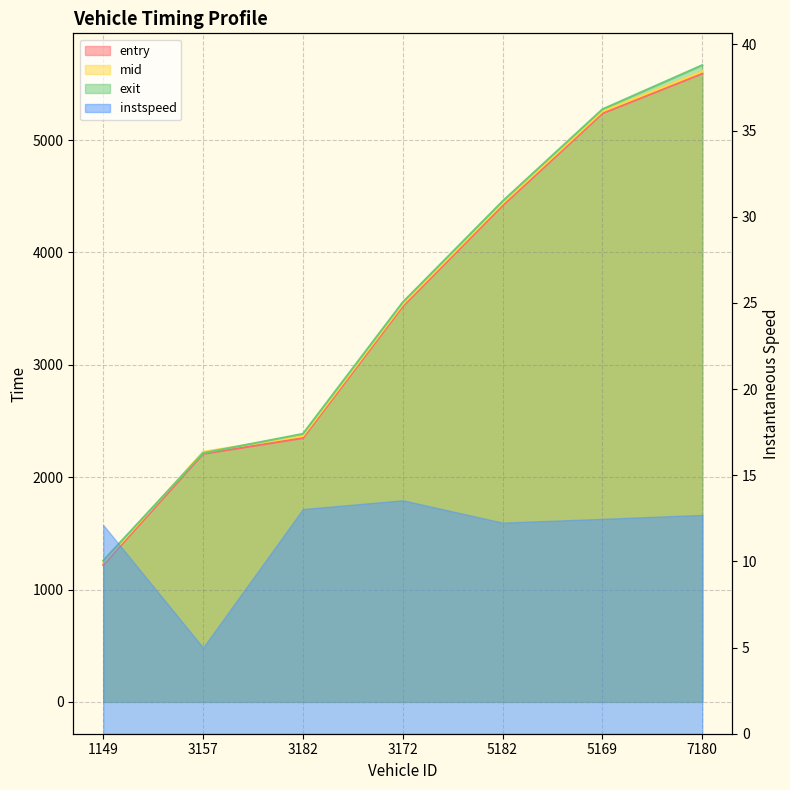

What is the difference between the maximum and minimum values in the exit series?

4409.2